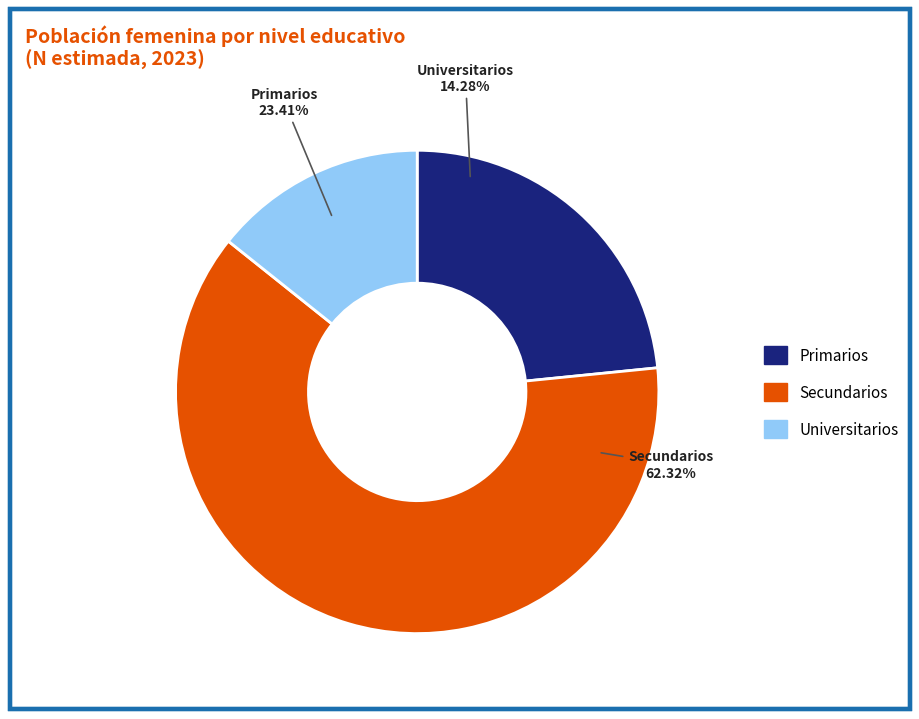

Which has a higher value, Universitarios or Primarios?

Primarios